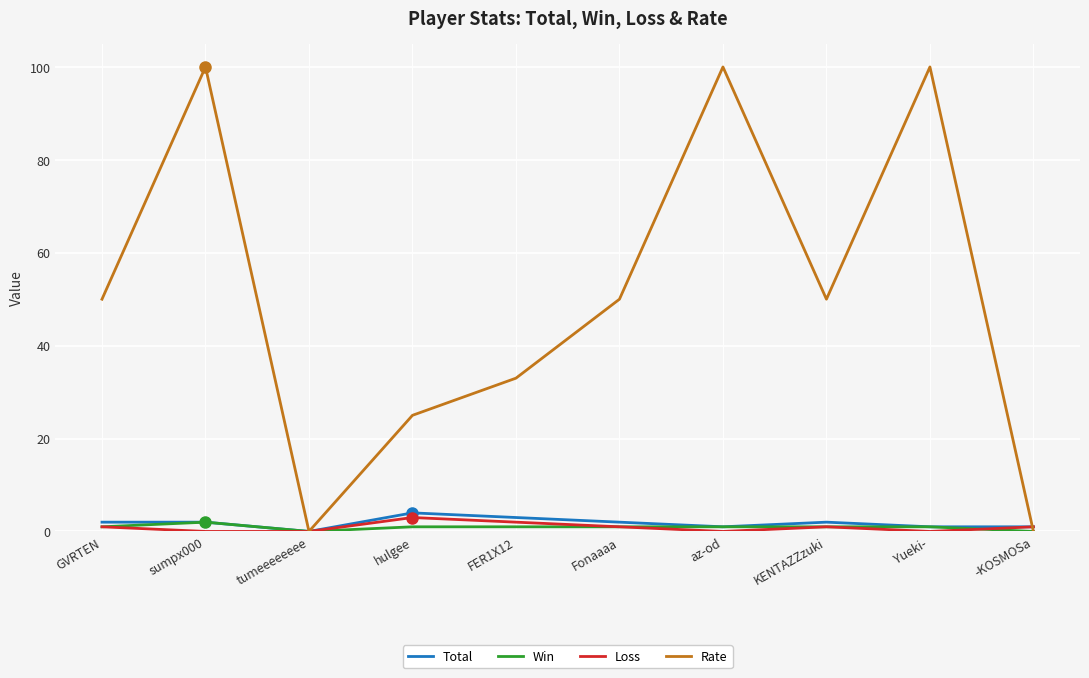

The Win series shows 1 at FER1X12. True or false?

True